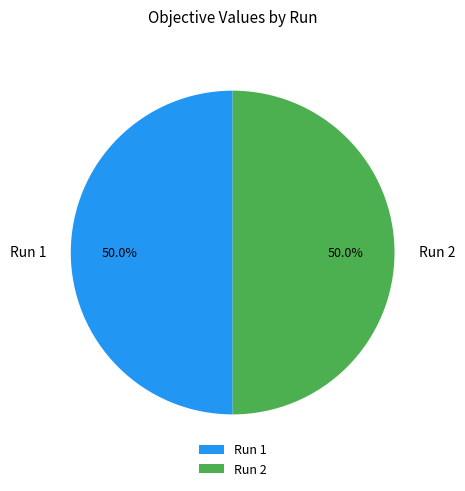

To the nearest percent, what is the average slice percentage?

50%